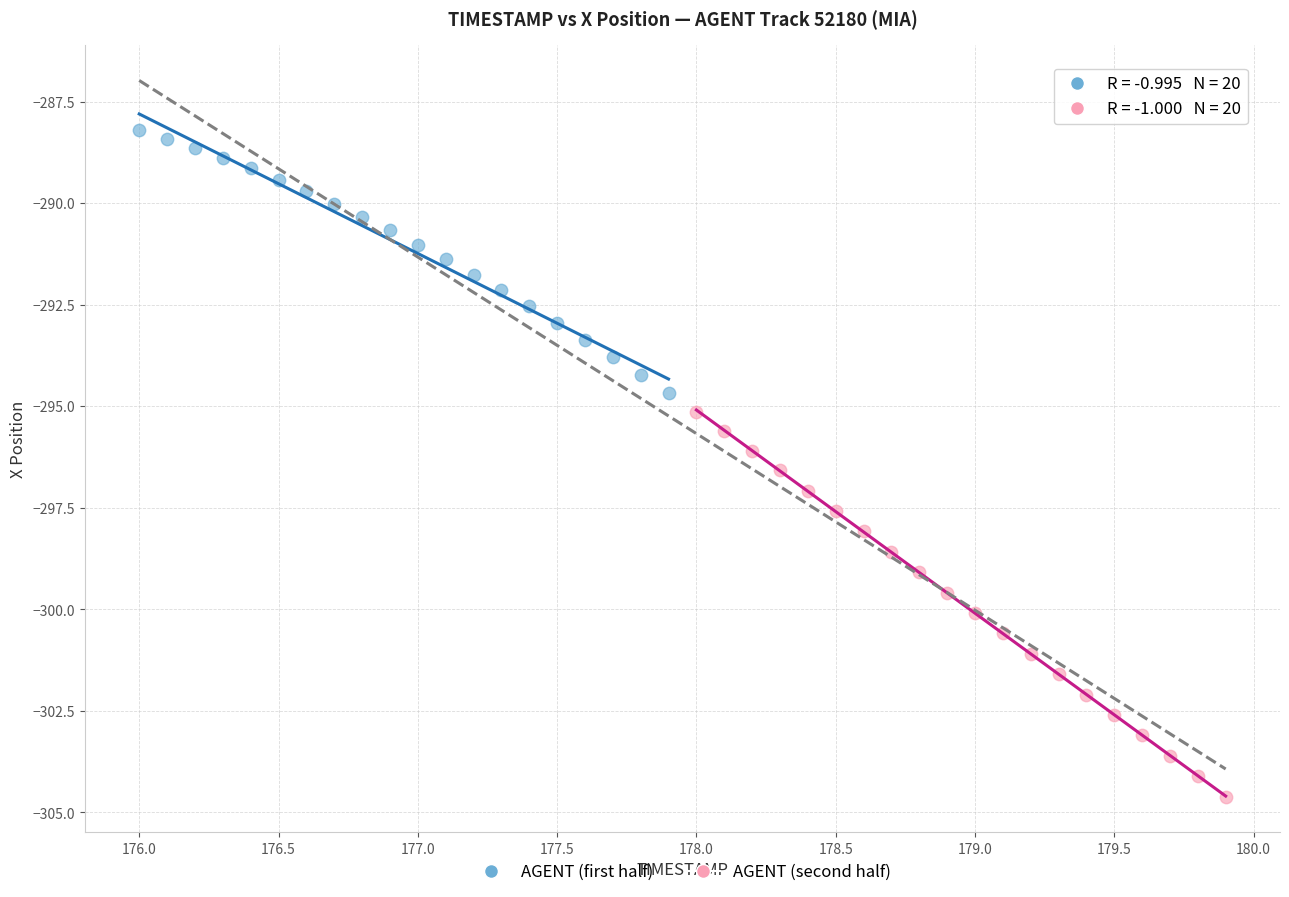

Which series reaches the maximum Y coordinate?

AGENT (first half)